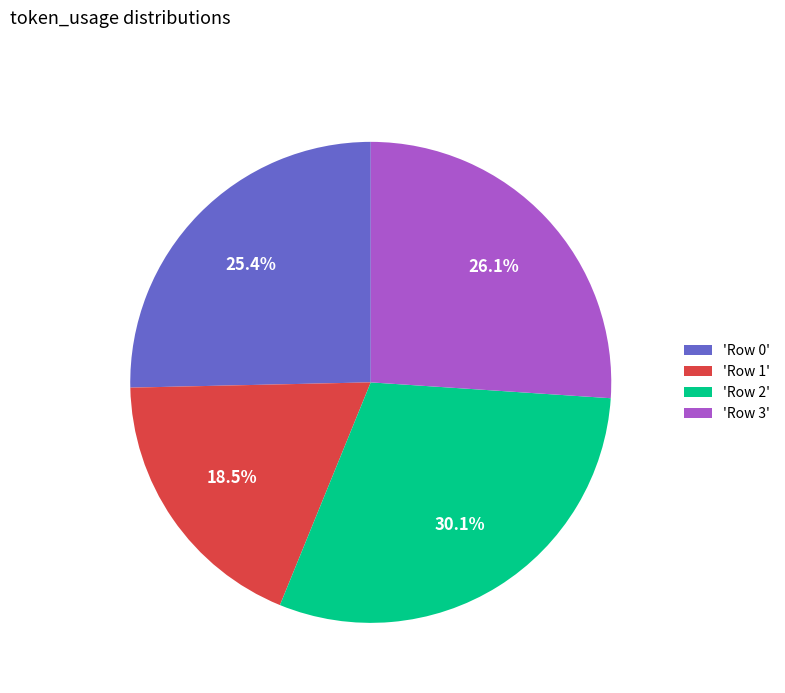

How many segments does this pie chart have?

4